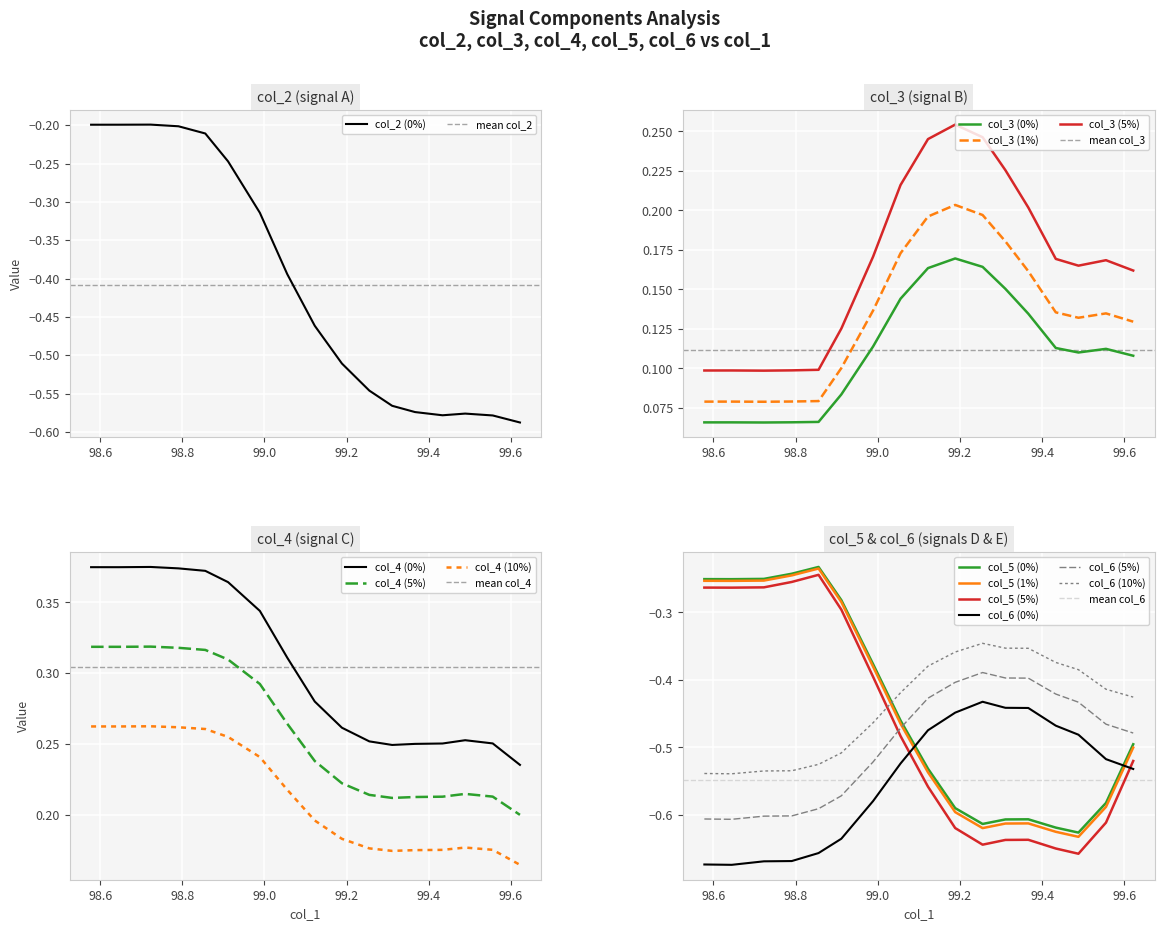

What is the value of the col_3 point at the 14th from the left?

0.1